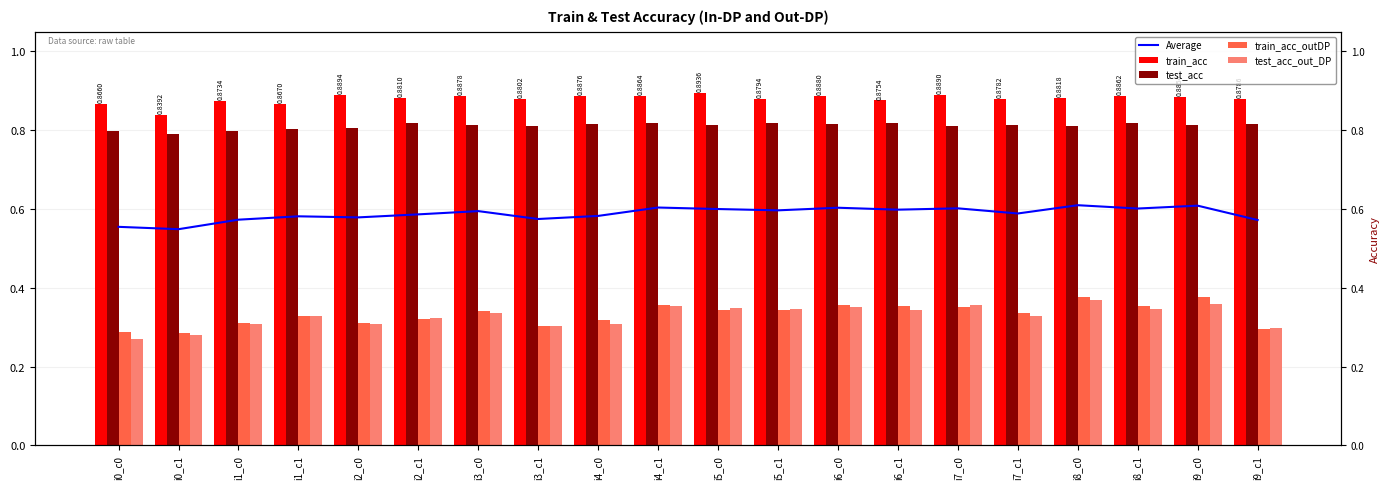

What is the difference between the second highest and second lowest values in the train_acc_outDP series?

0.1